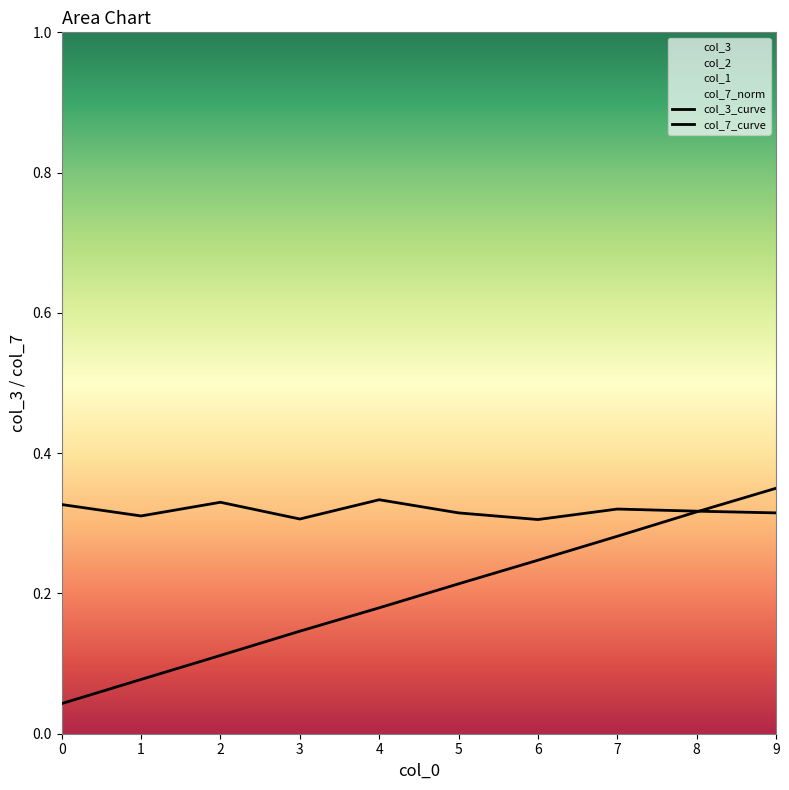

How many data points does each series have?

10